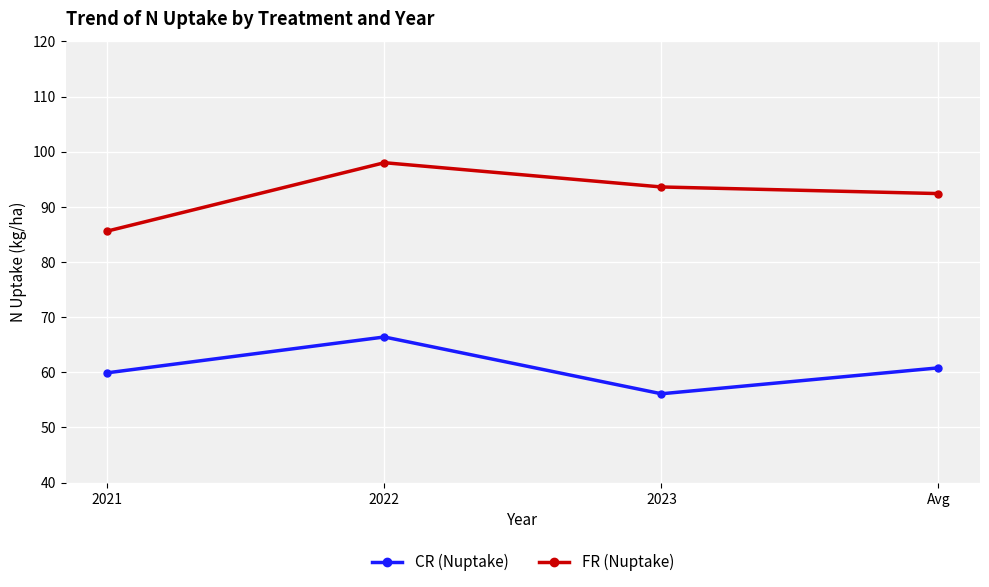

Is it true that FR (Nuptake) equals 59.0 at 2021?

False